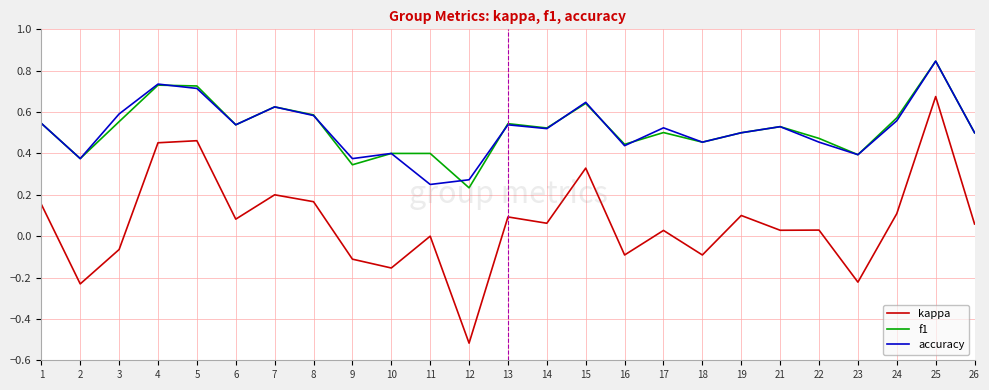

Does the chart display data point markers on the line(s)?

No